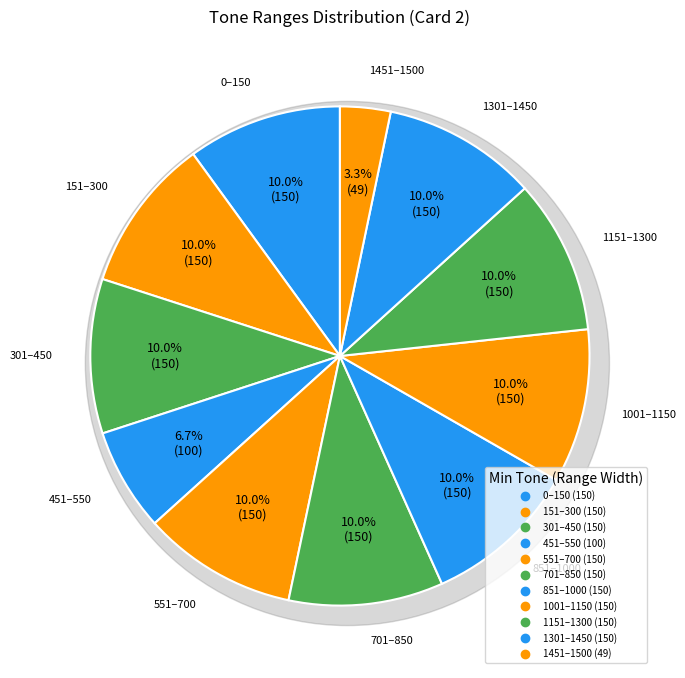

To the nearest percent, what is the combined percentage of 551 and 1301?

20%